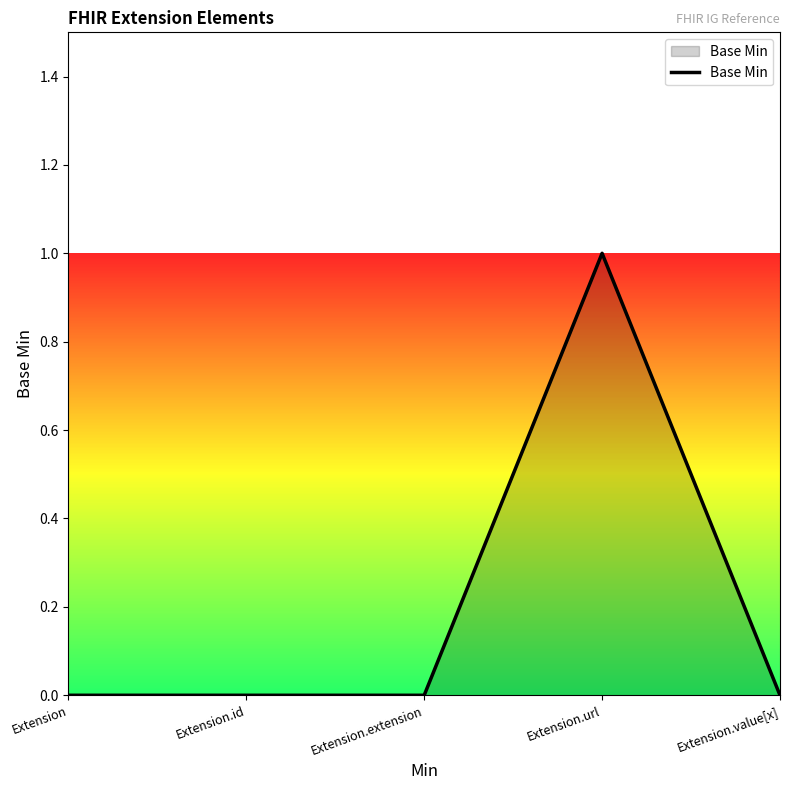

Which category has the highest value across all series?

Extension.url